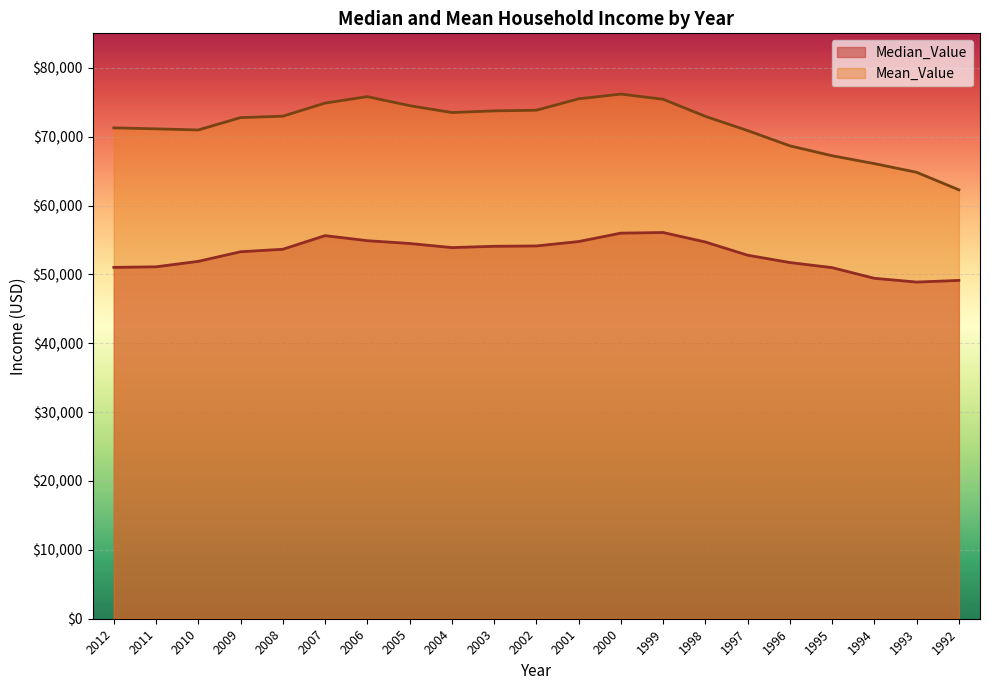

What is the value of the Mean_Value point at the 13th from the left?

76180.0